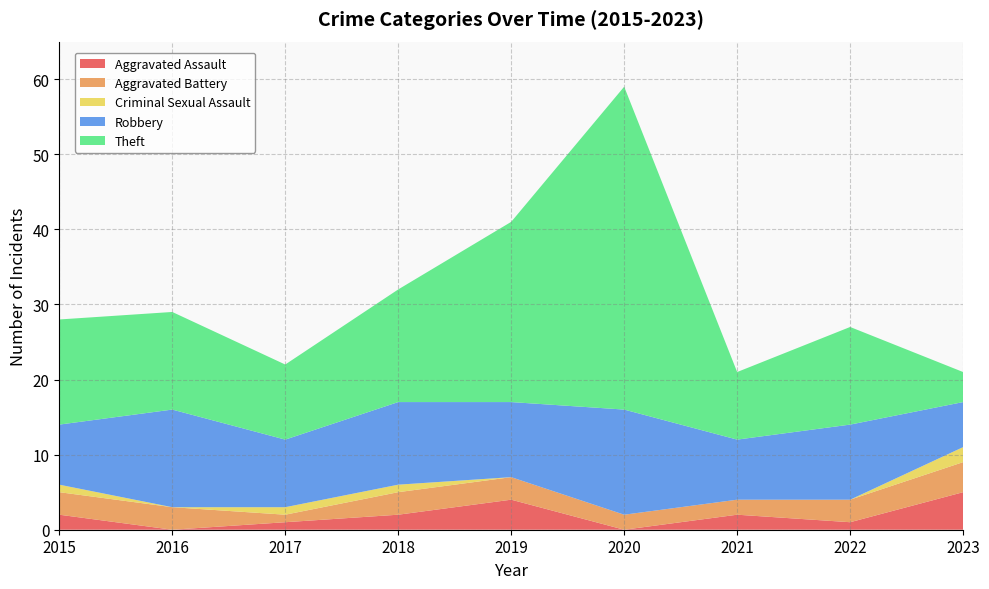

Reading left to right, transcribe all the data shown in this chart.

Aggravated Assault: 2015=2	2016=0	2017=1	2018=2	2019=4	2020=0	2021=2	2022=1	2023=5
Aggravated Battery: 2015=3	2016=3	2017=1	2018=3	2019=3	2020=2	2021=2	2022=3	2023=4
Criminal Sexual Assault: 2015=1	2016=0	2017=1	2018=1	2019=0	2020=0	2021=0	2022=0	2023=2
Robbery: 2015=8	2016=13	2017=9	2018=11	2019=10	2020=14	2021=8	2022=10	2023=6
Theft: 2015=14	2016=13	2017=10	2018=15	2019=24	2020=43	2021=9	2022=13	2023=4